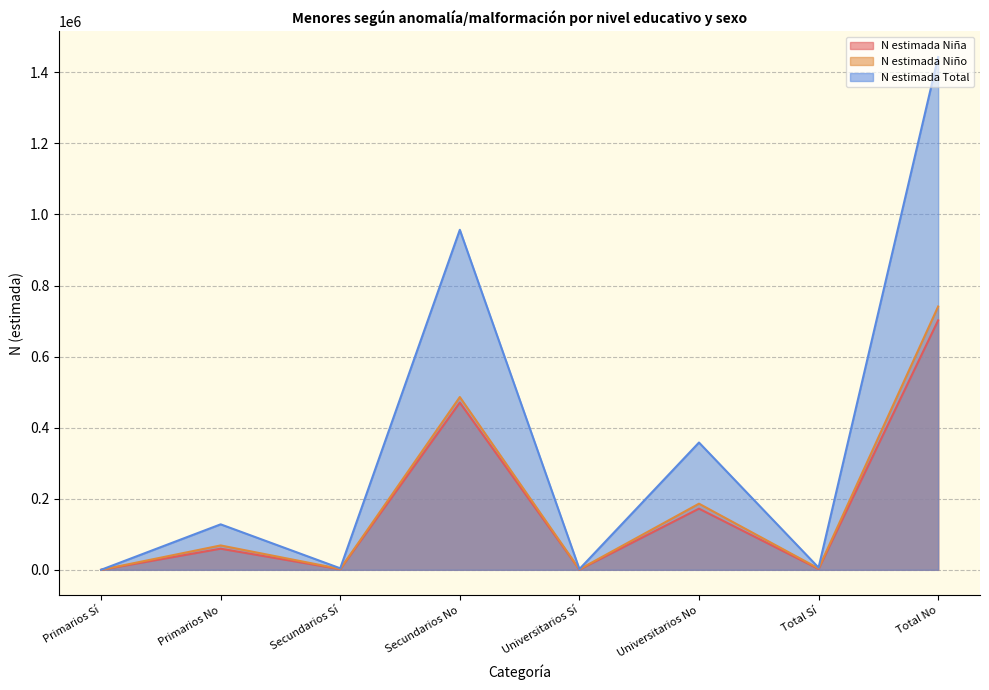

At which label does N estimada Total reach its peak?

Total No